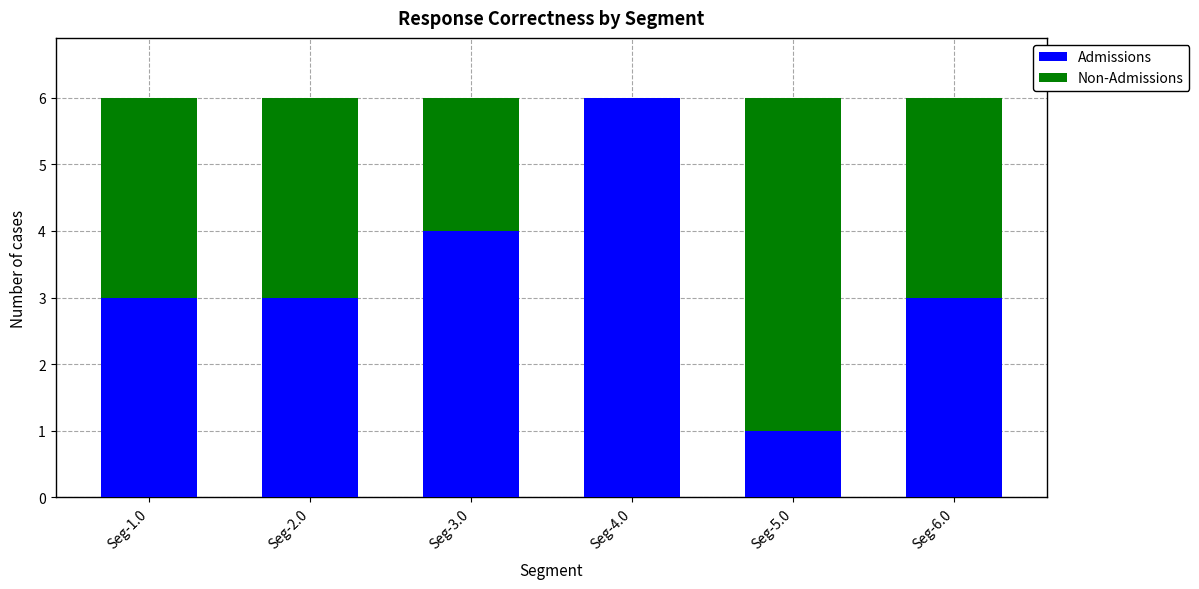

What is the total value across all series at Seg-3.0?

6